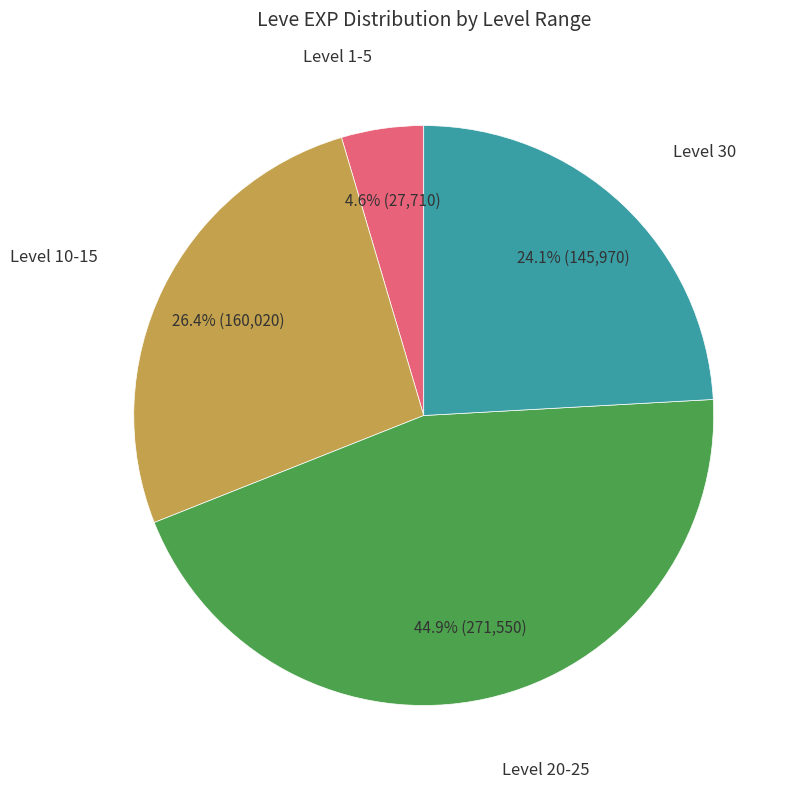

Is there a majority slice in this chart?

No